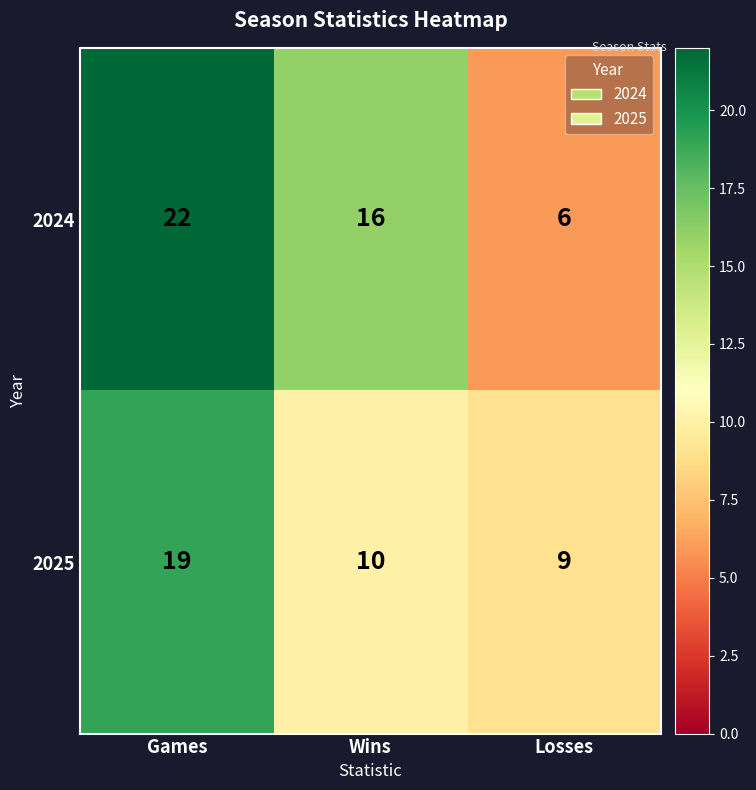

Count the number of categories in the chart.

3